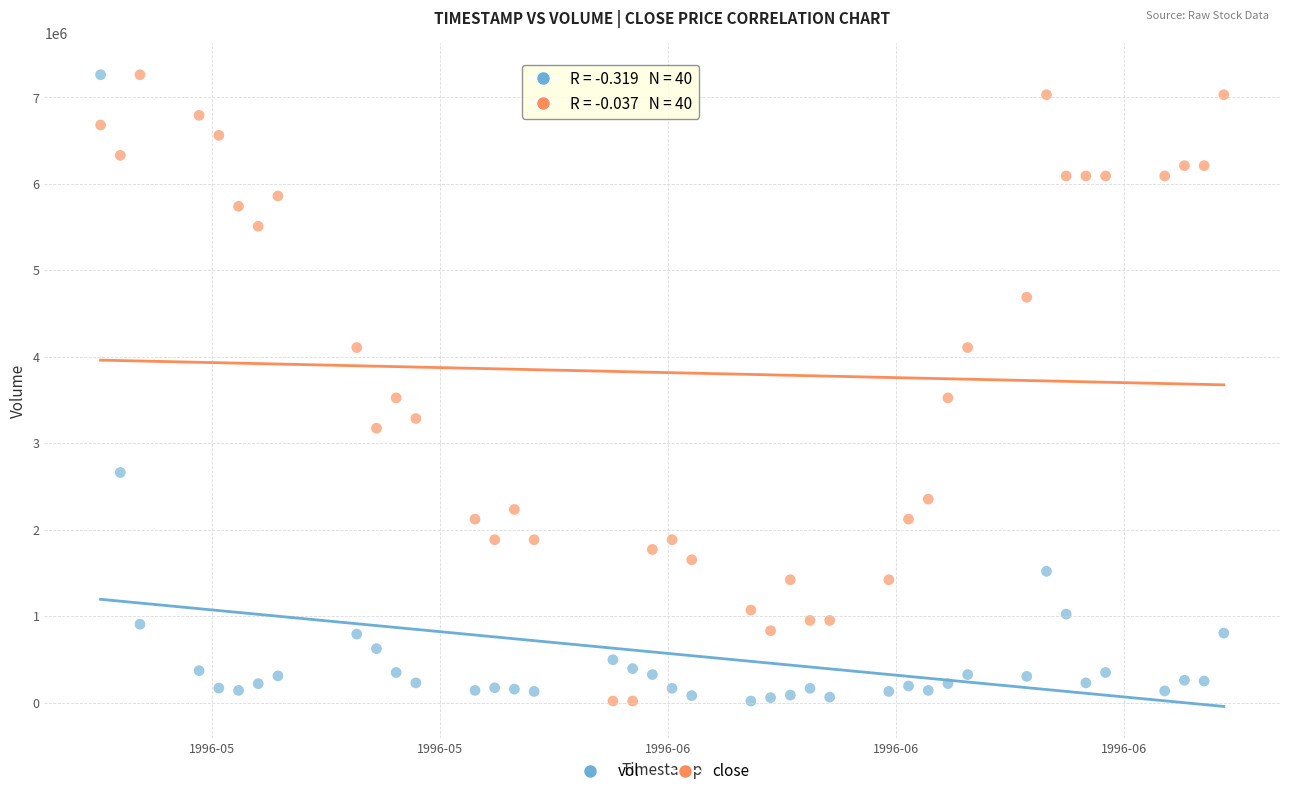

Across all data points, what is the range of Y values (max minus min)?

7241996.0